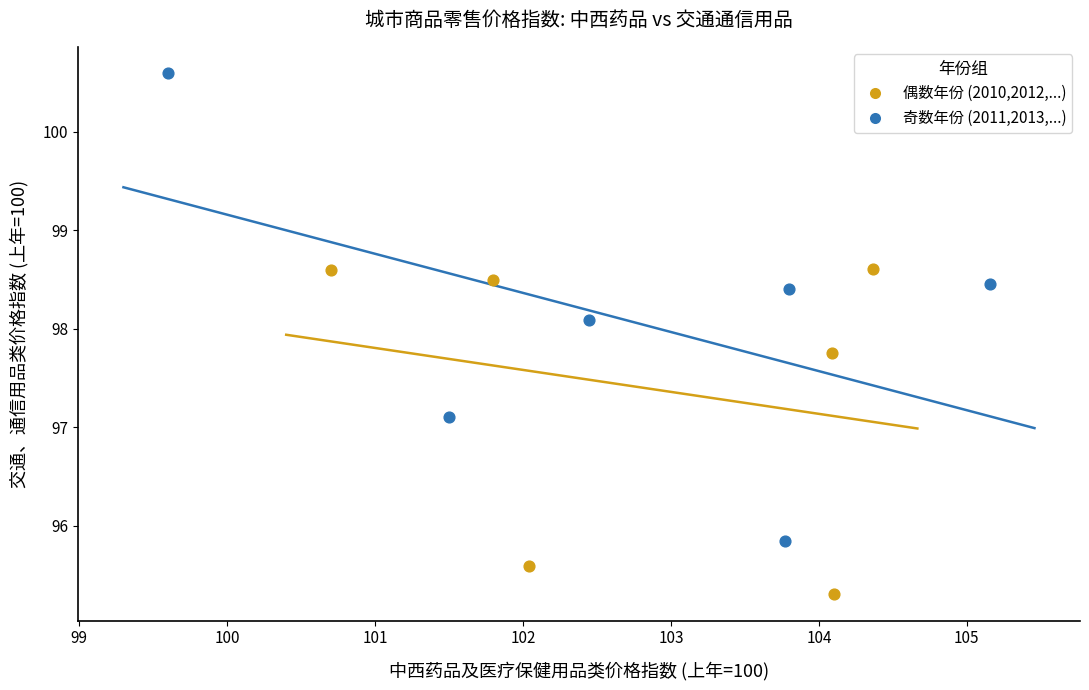

Which series contains the lowest Y value?

偶数年份 (2010,2012,...)